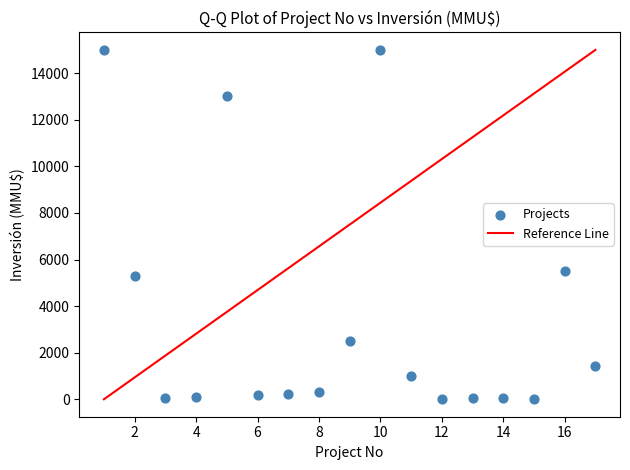

What Y value in the scatter plot is closest to 7500?

5500